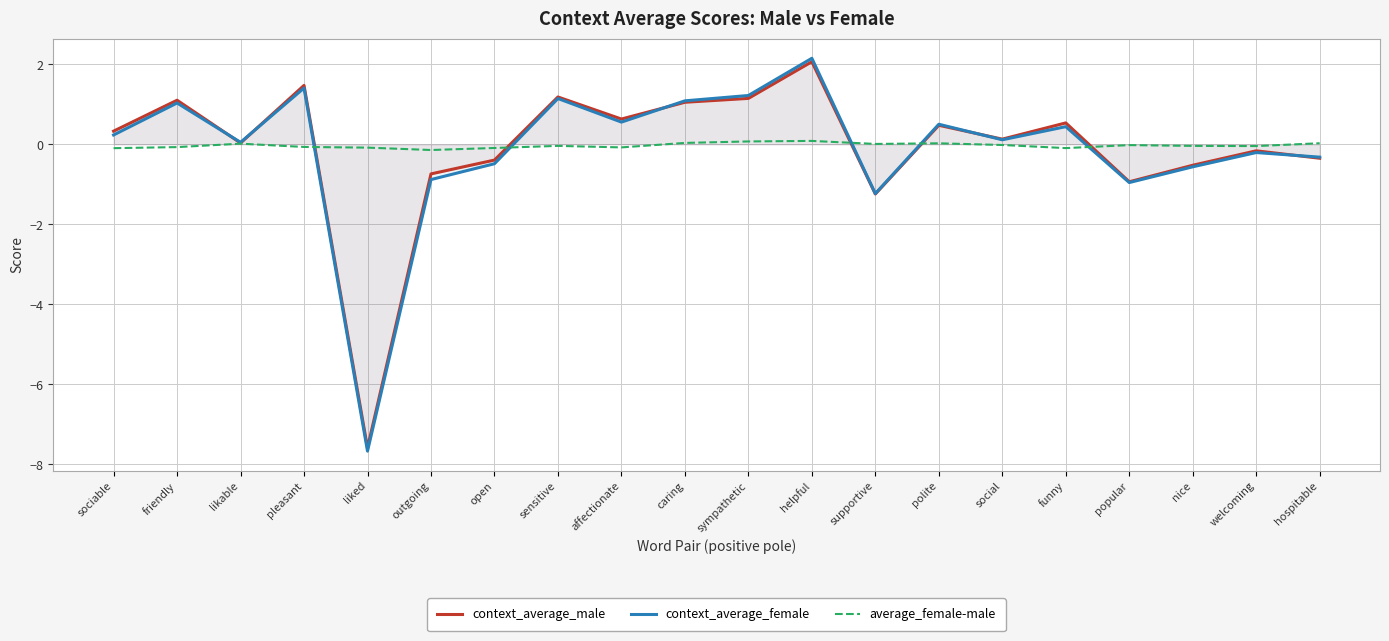

What position from the right is supportive?

8